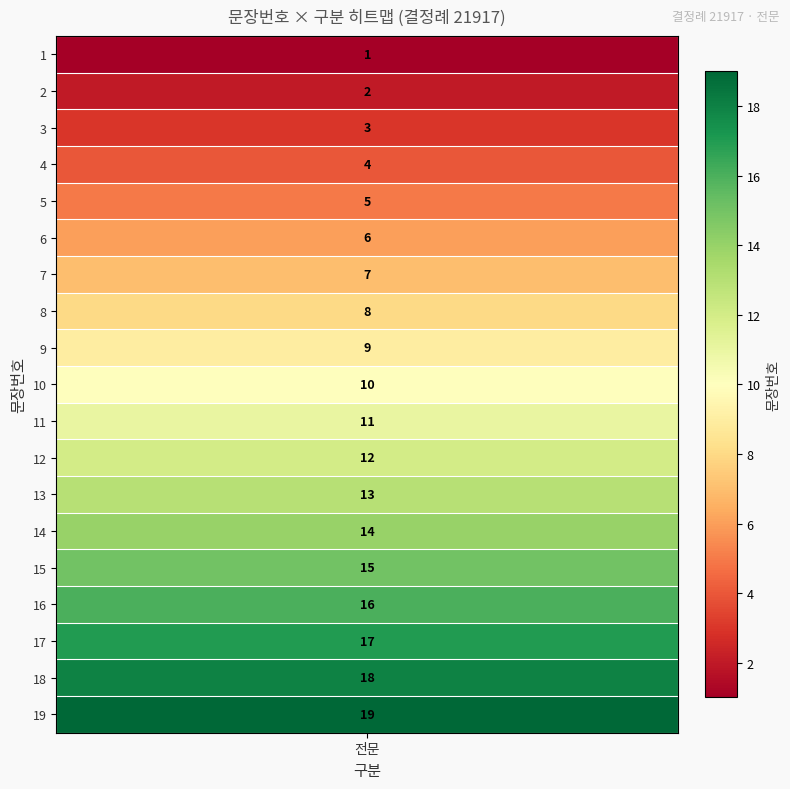

What is the ratio of the value at 5 to the value at 17?

0.3